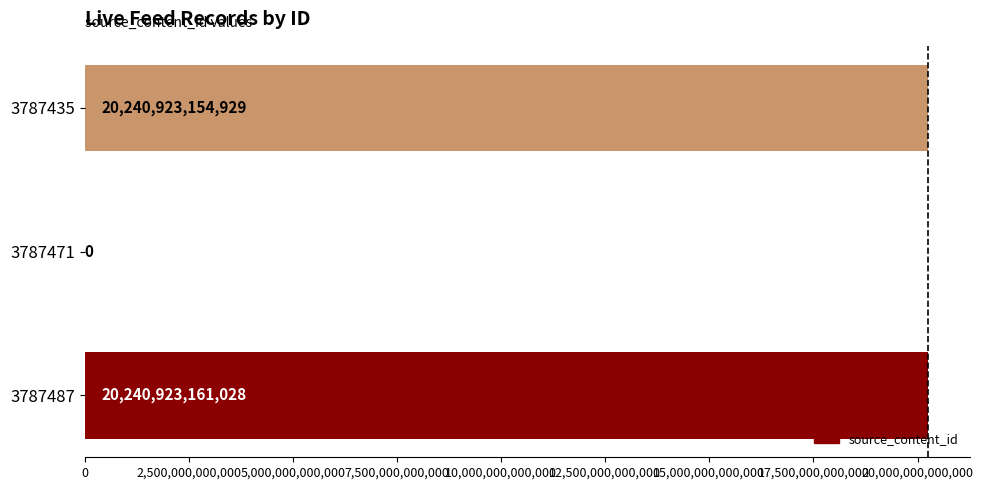

True or false: the data shows -7143901876715 at 3787471.

False